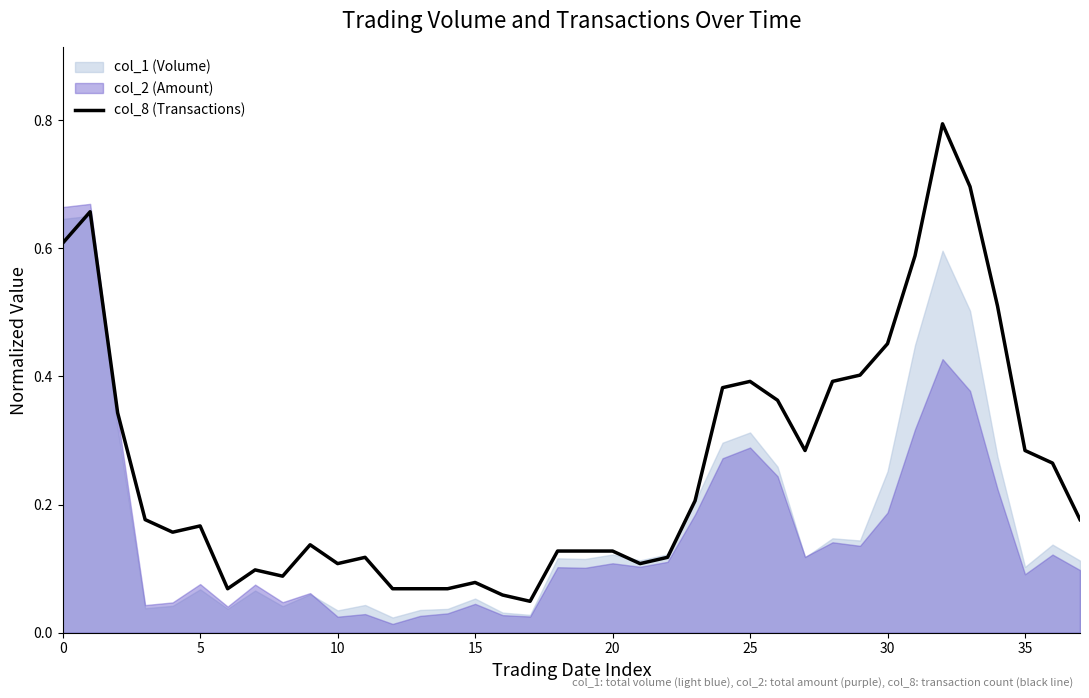

The value at 22 is 0.1. True or false?

True